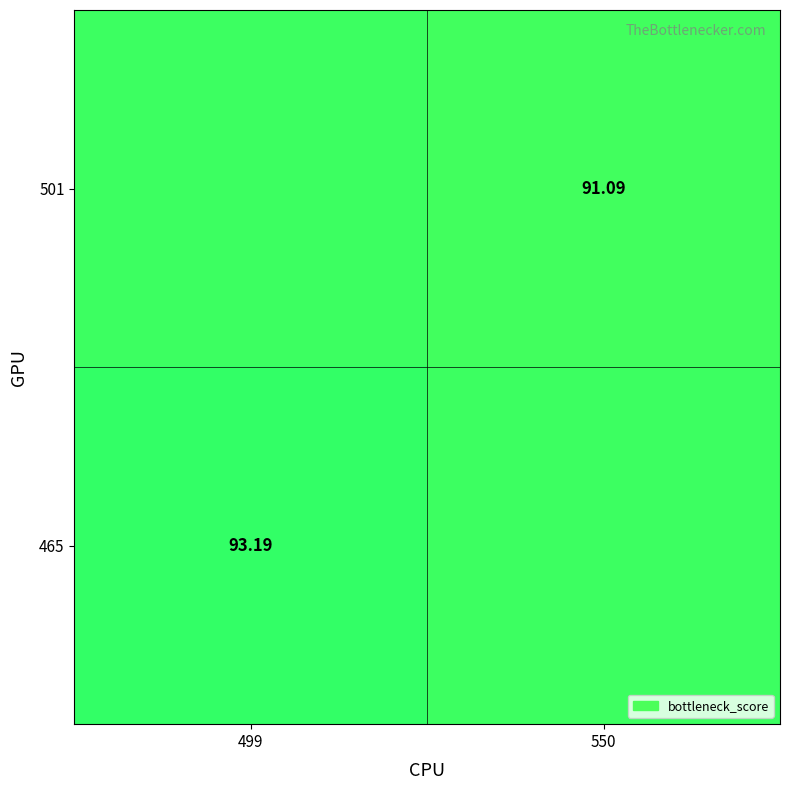

What is the difference between the 501 values at 550 and 499?

0.9